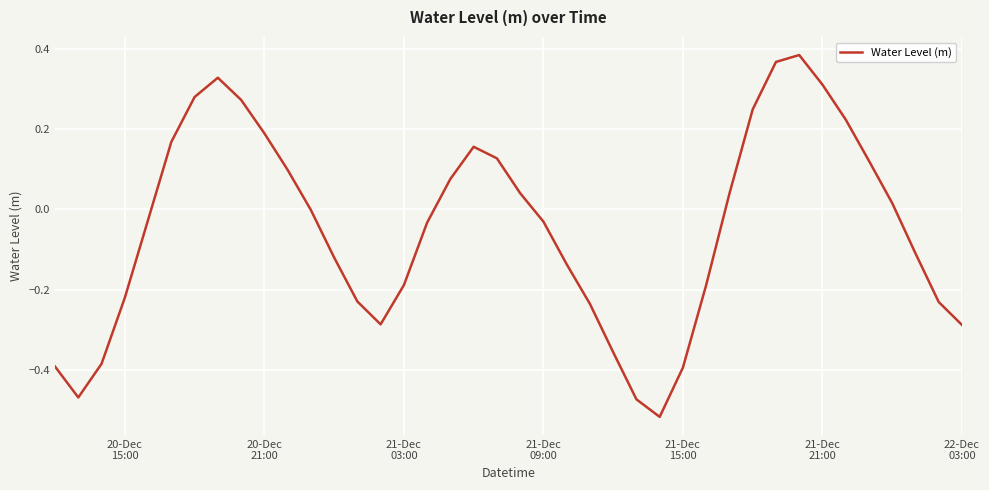

What is the difference between the maximum and minimum values?

0.9